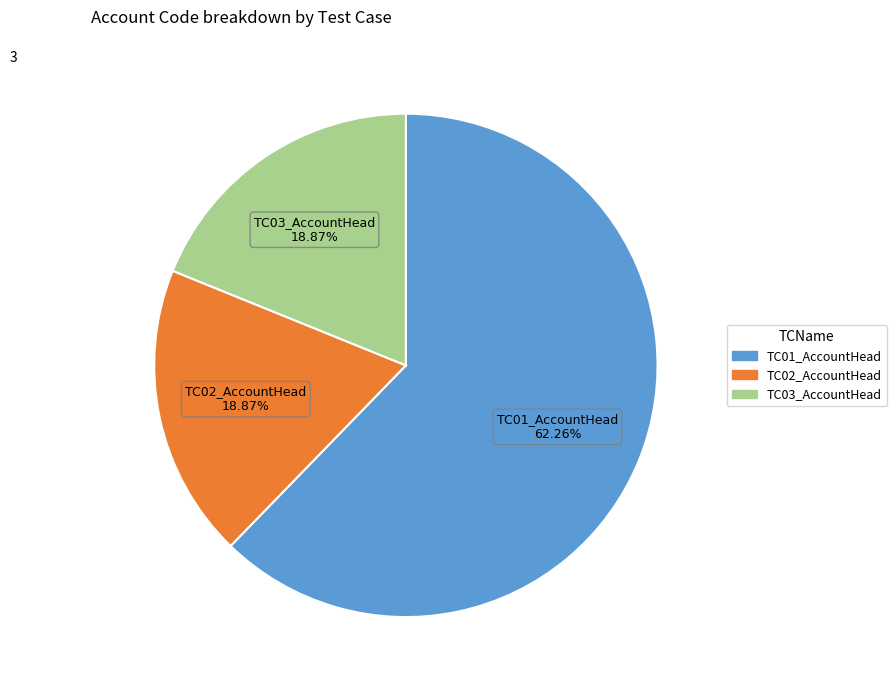

To the nearest percent, what is the combined percentage of TC02_AccountHead and TC03_AccountHead?

38%